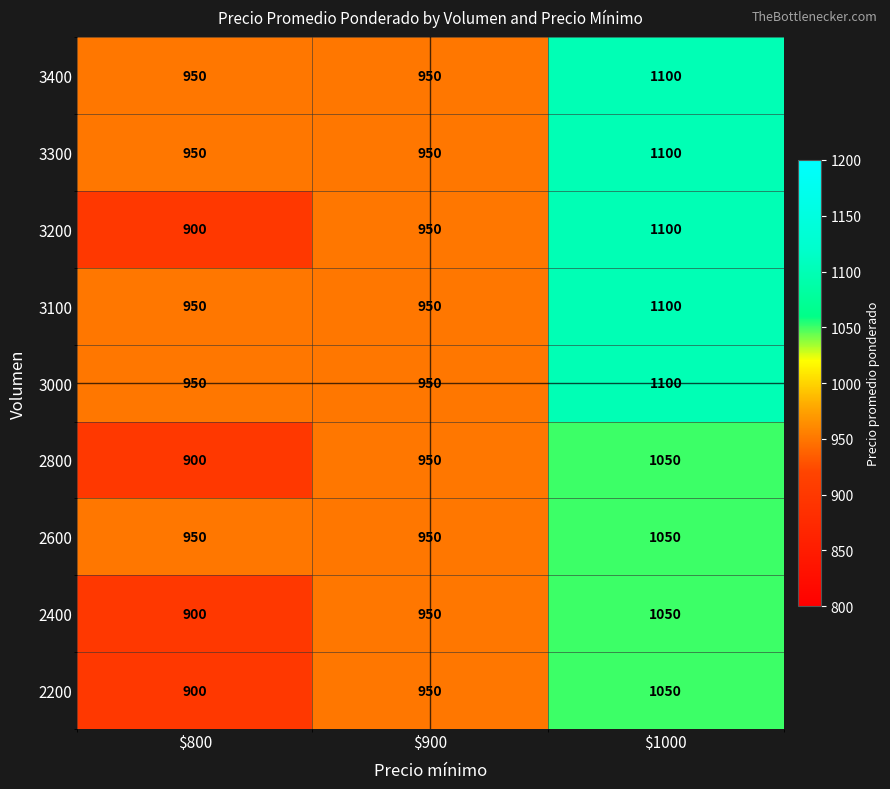

Which label corresponds to the smallest value in the chart?

$800